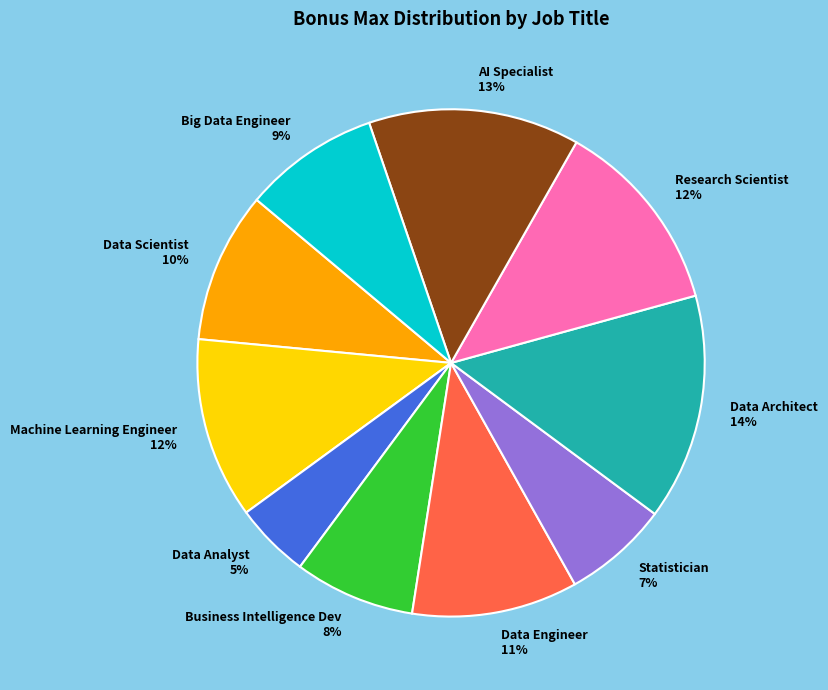

To the nearest percent, what is the average slice percentage?

10%